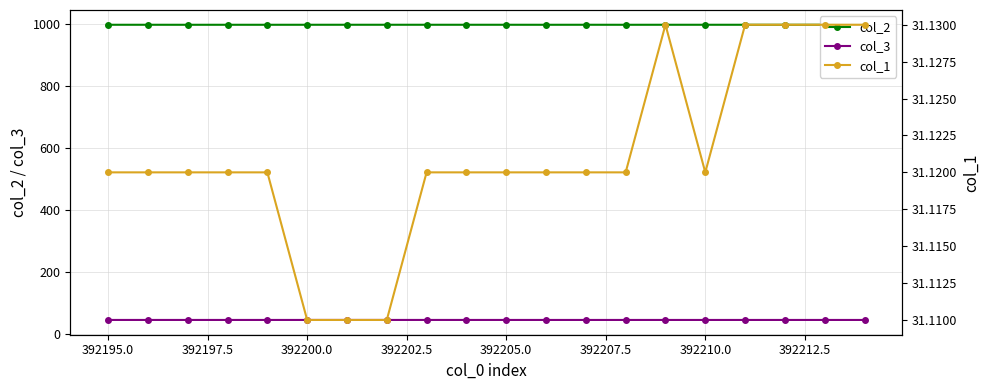

Is the value of col_3 at 392197.5 greater than the value of col_2 at 392207.5?

No